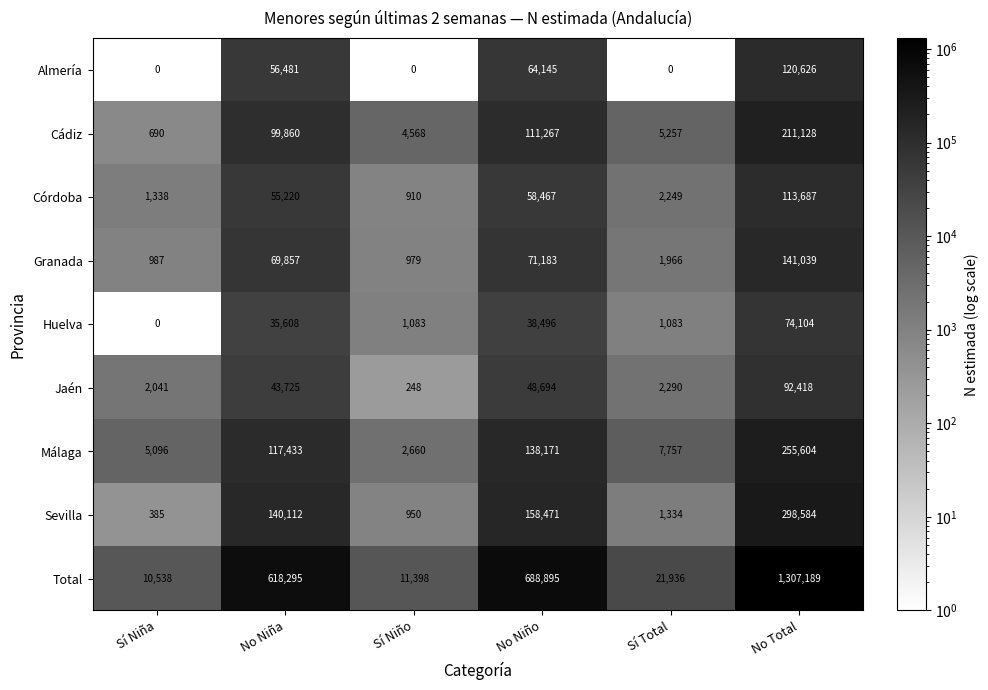

What is the smallest value displayed?

0